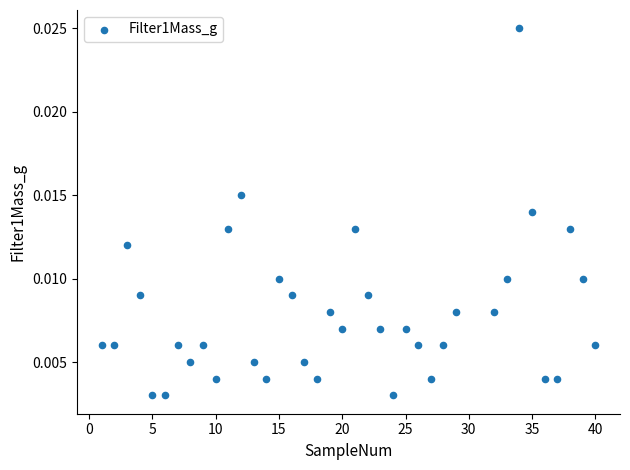

What is the range of X values (max minus min)?

39.0